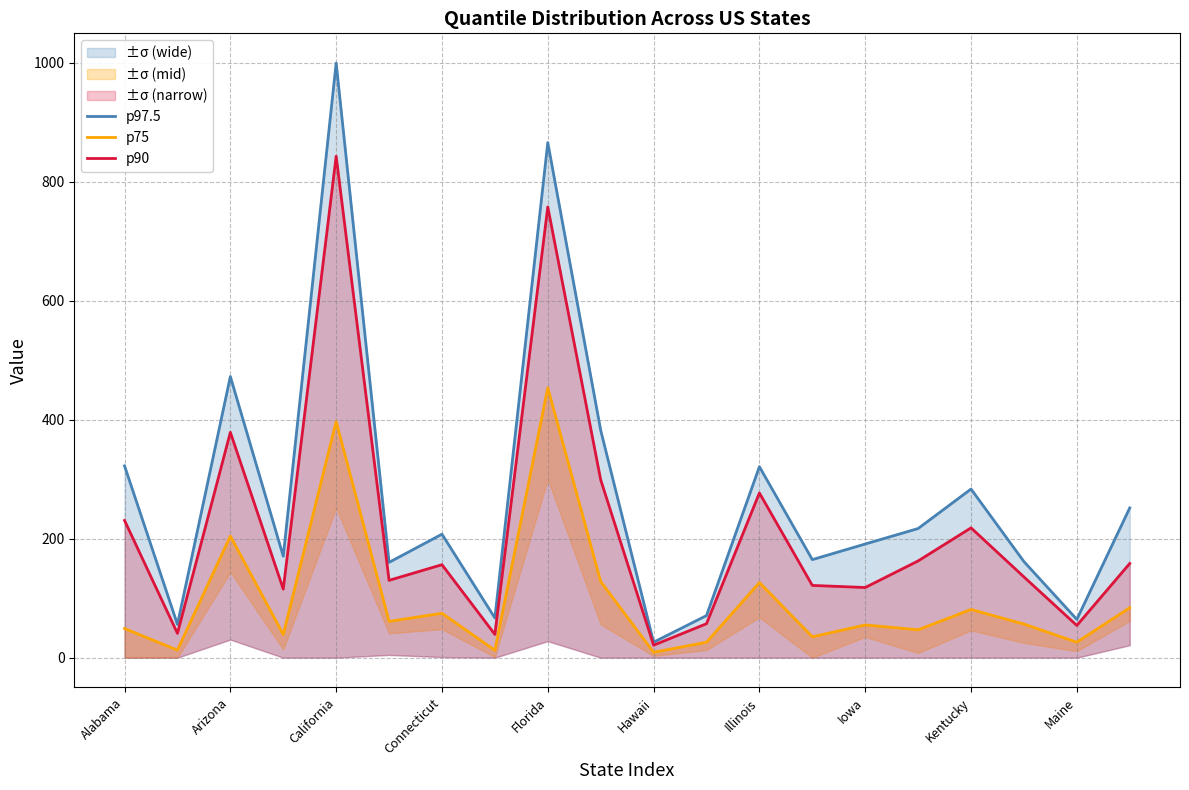

What is the difference between the p97.5 values at 19 and 10?

225.8